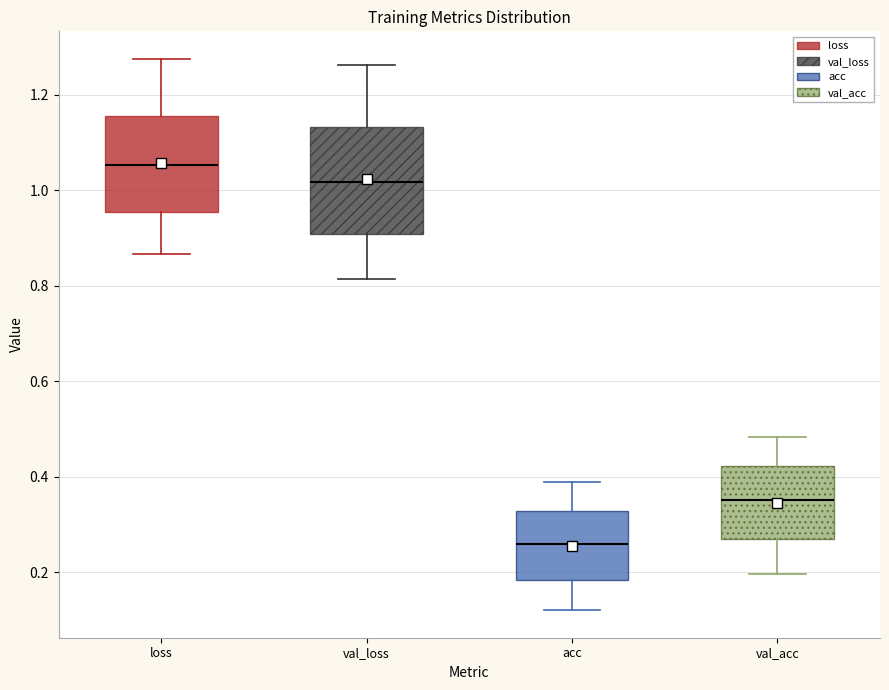

Where does the lower whisker of the box for val_loss end on the y-axis? The values are not printed on the chart, so give them approximately, as read against the axis.

0.82